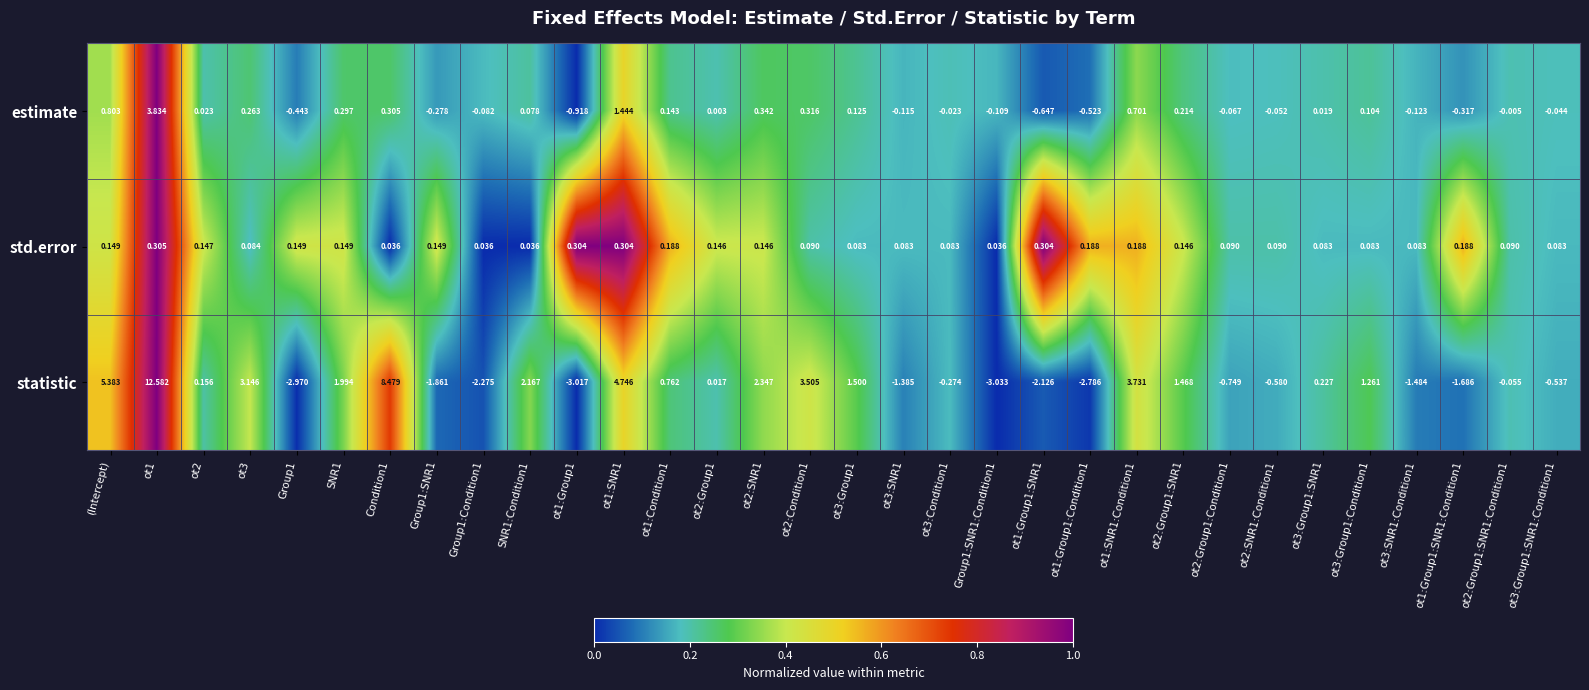

Between ot1 and Group1:SNR1, which series saw the biggest shift?

statistic